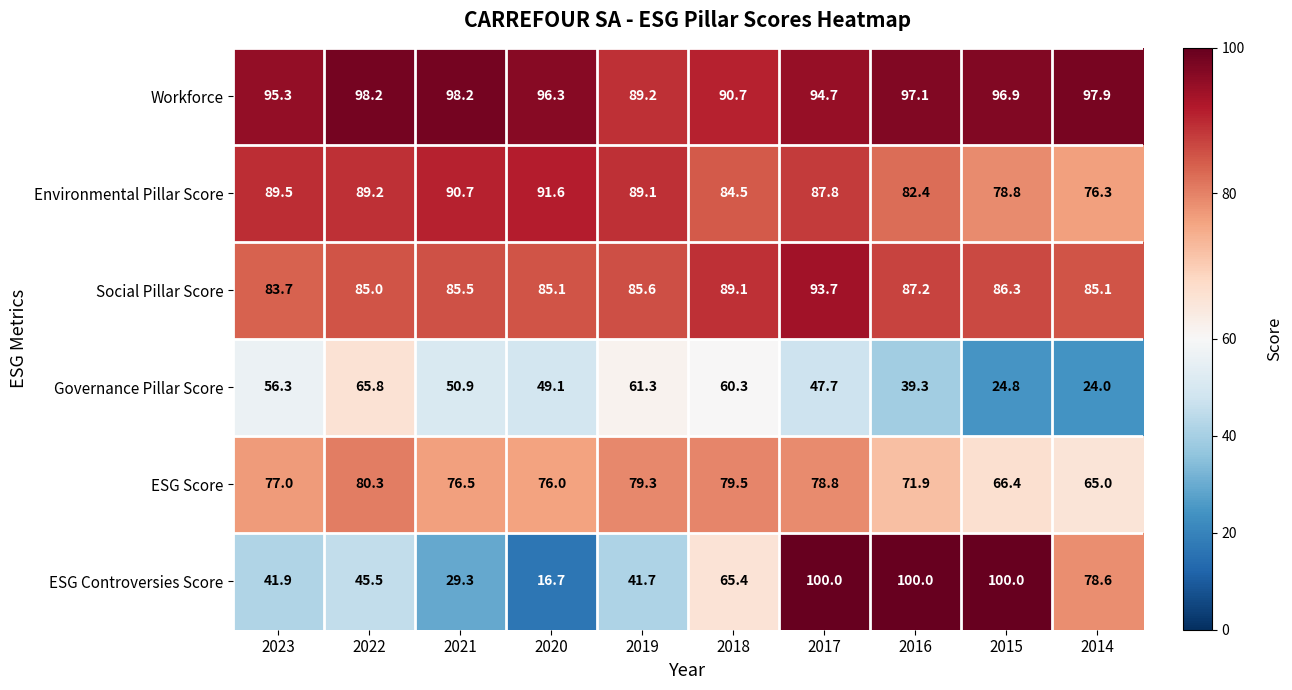

Count the number of categories in the chart.

10